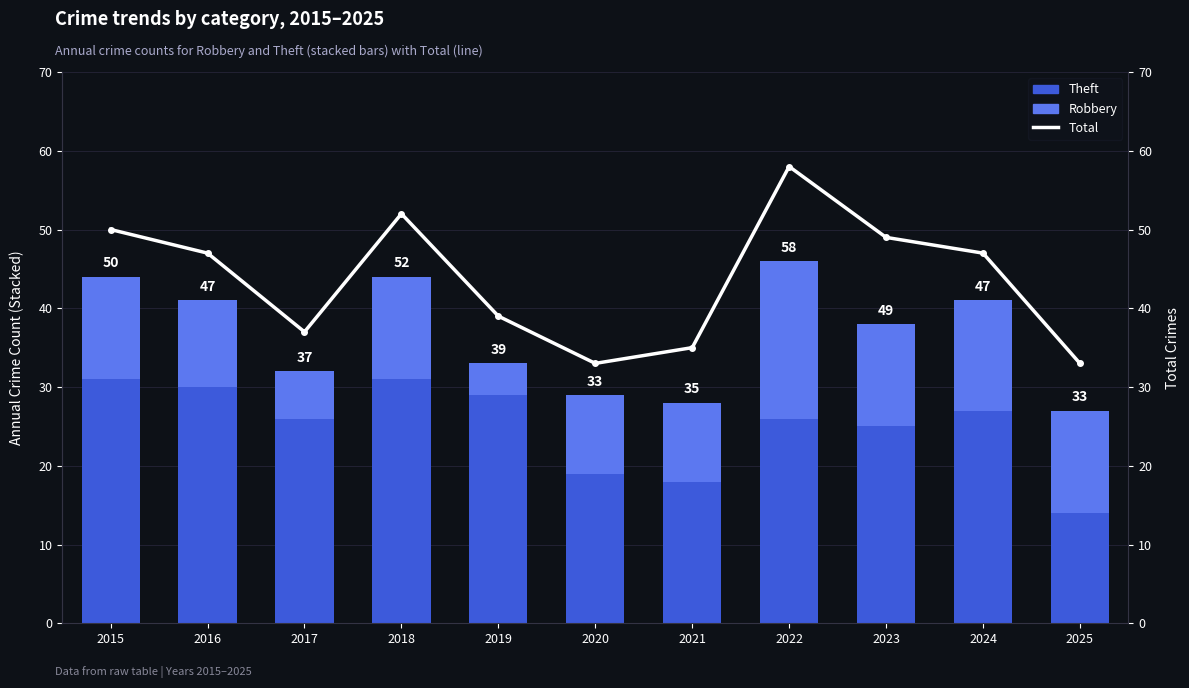

True or false: Theft has a value of 16 at 2018.

False